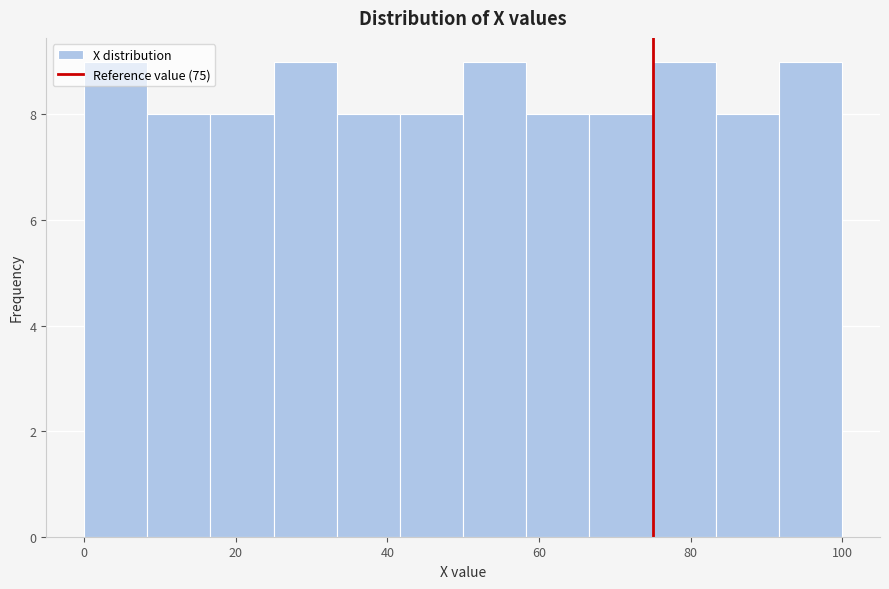

Reading left to right, transcribe this chart: for each bar, give the range it covers on the x-axis and its height. Neither the bar edges nor the heights are printed on the chart, so give them approximately, as read against the axes.

0 to 8: 9
8 to 16: 8
16 to 26: 8
26 to 34: 9
34 to 42: 8
42 to 50: 8
50 to 58: 9
58 to 66: 8
66 to 76: 8
76 to 84: 9
84 to 92: 8
92 to 100: 9